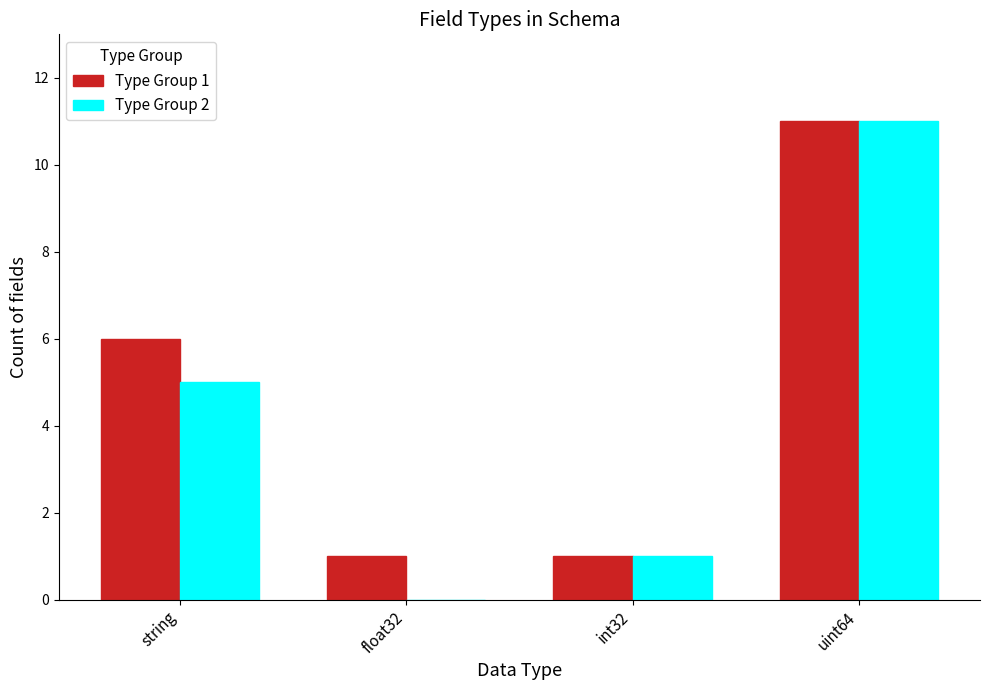

Which series has the largest range (max minus min)?

Type Group 2